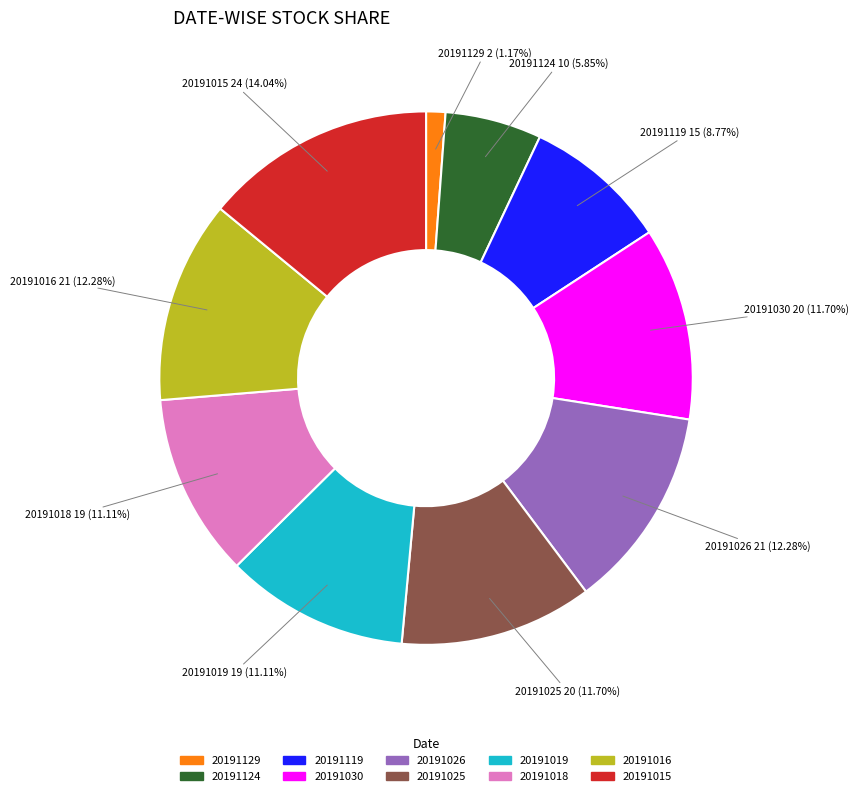

To the nearest percent, what portion does 20191026 represent?

12%